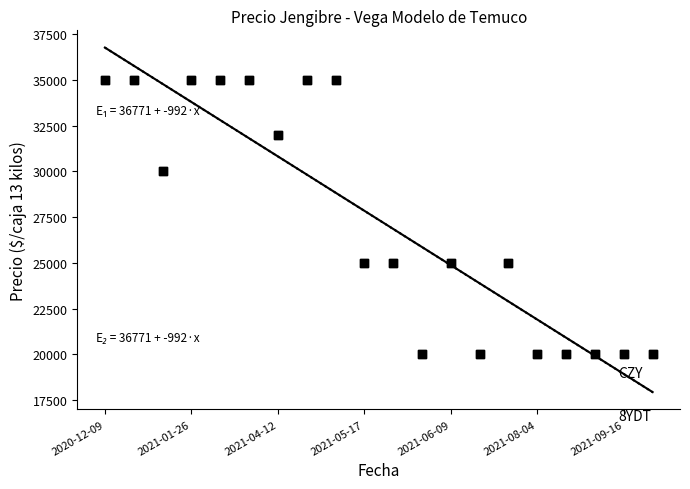

At which category is the sum across all series the highest?

2020-12-09